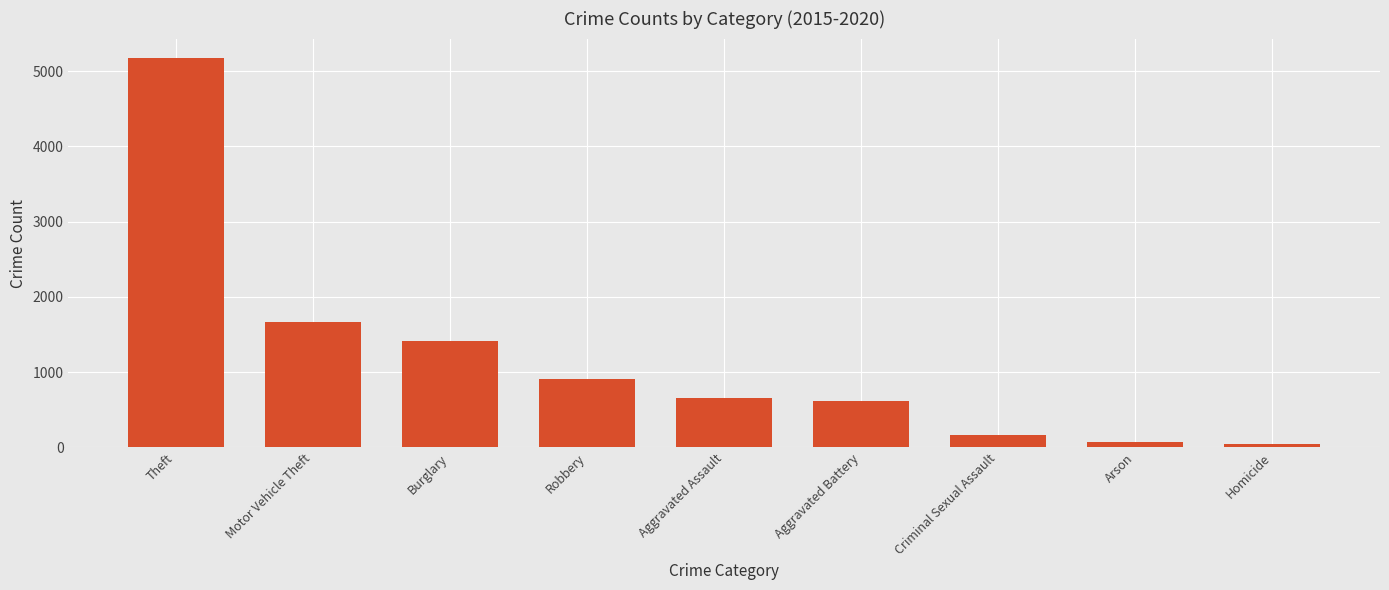

The value at Aggravated Assault is 653. True or false?

True